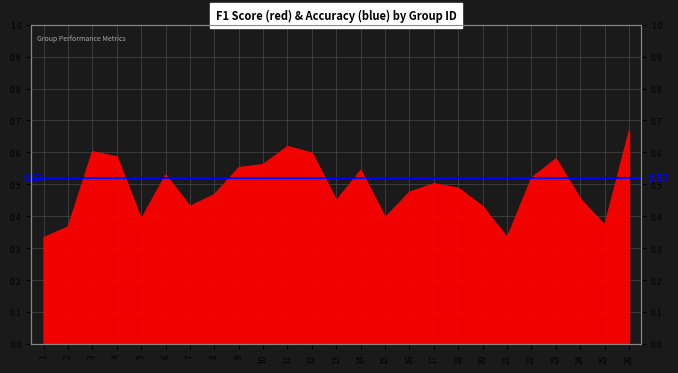

List the labels in order of value, smallest first.

1, 21, 2, 25, 5, 15, 19, 7, 13, 24, 8, 16, 18, 17, 22, 6, 14, 9, 10, 23, 4, 12, 3, 11, 26